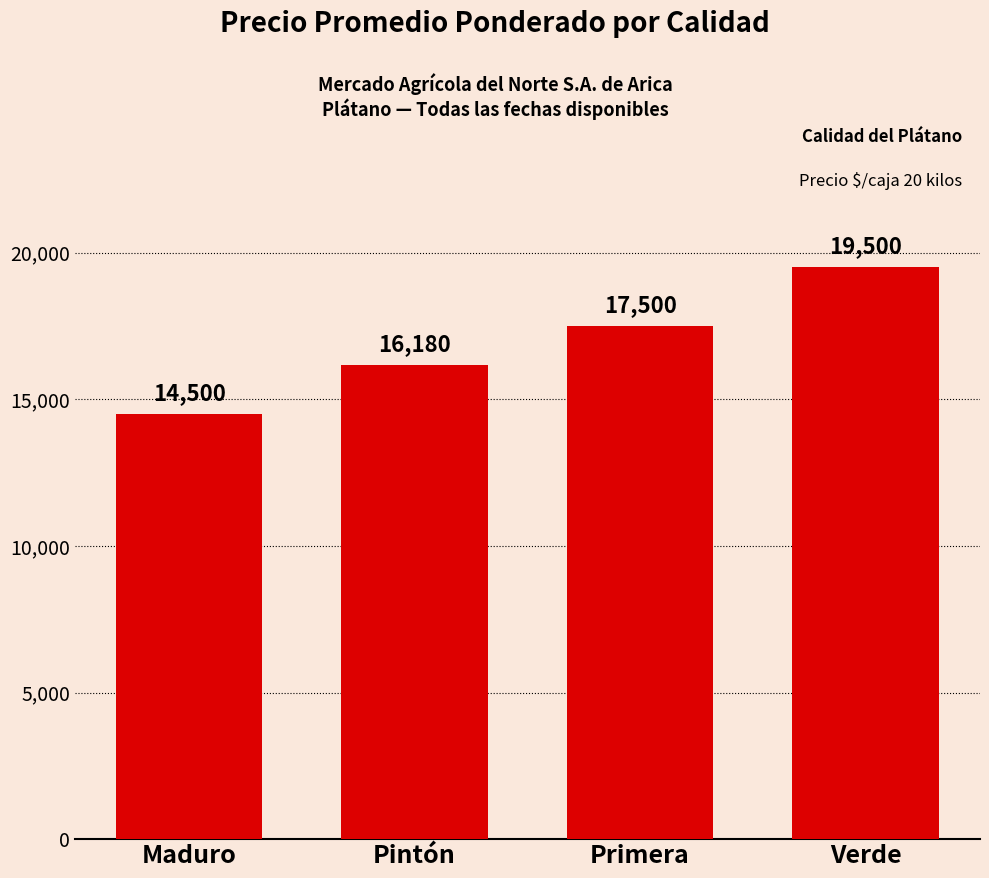

What is the difference between the values at Pintón and Verde?

3320